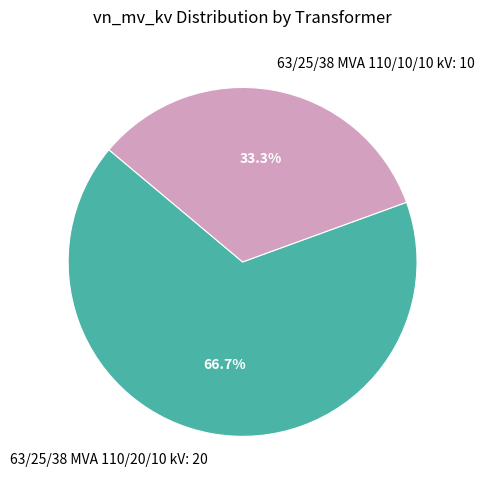

To the nearest percent, what is the average slice percentage?

50%